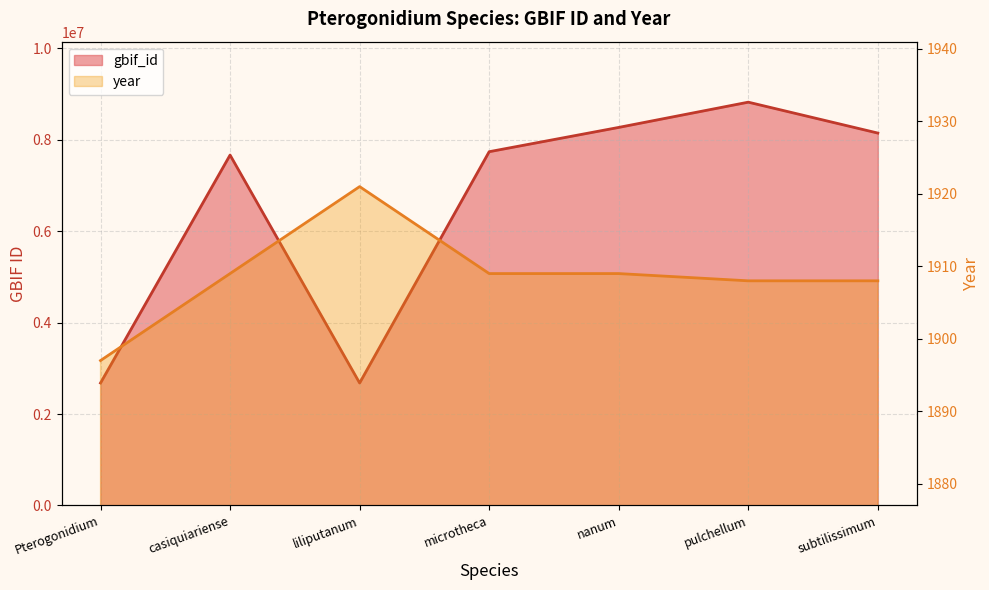

The value of year at pulchellum is 810. True or false?

False